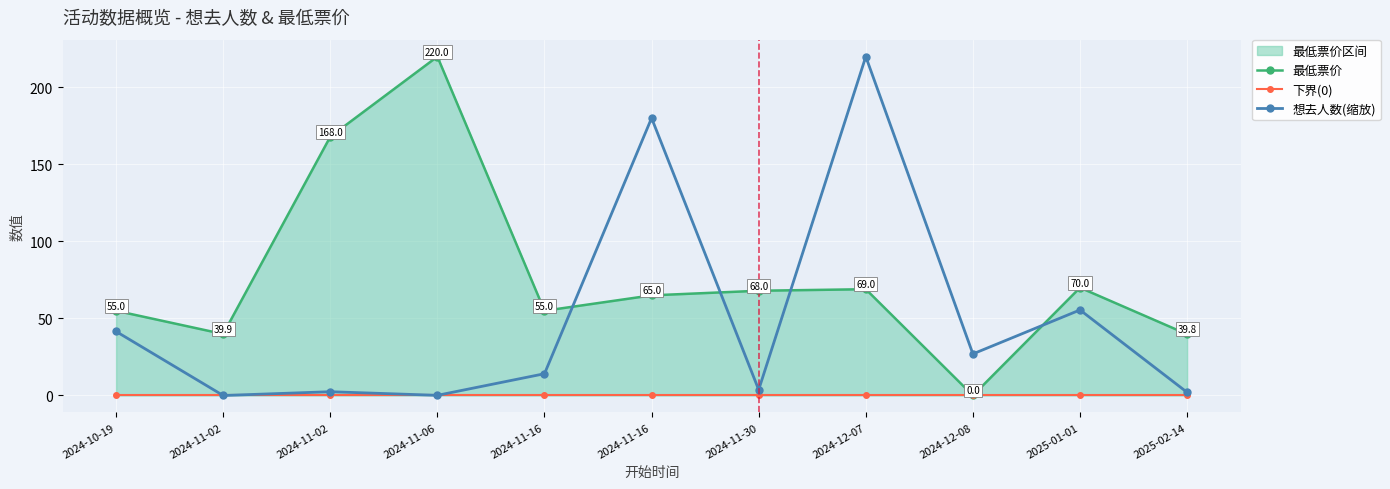

Which series has the largest total across all categories?

最低票价